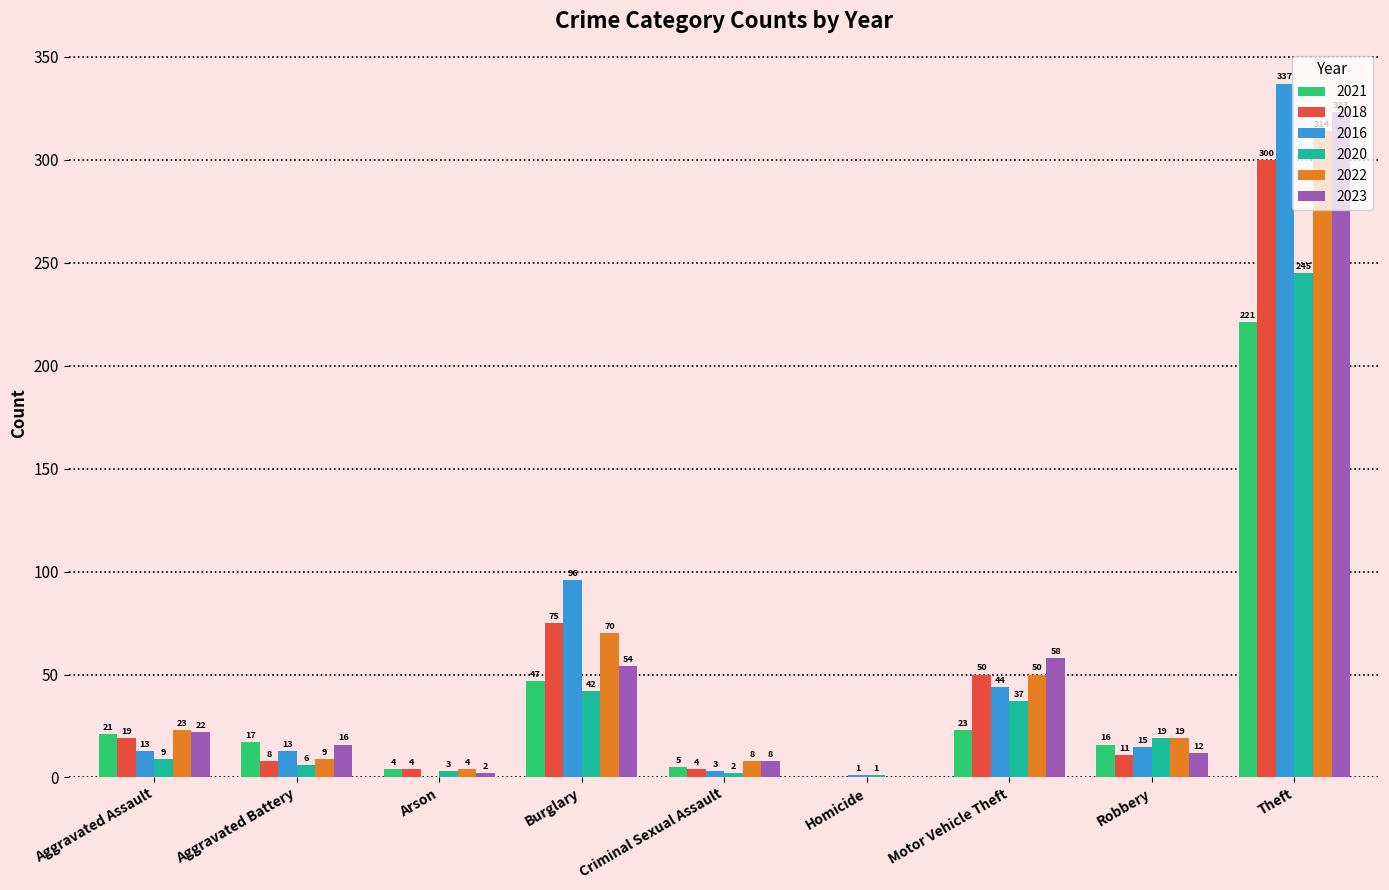

What is the sum of the 2022 values at Aggravated Assault and Motor Vehicle Theft?

73